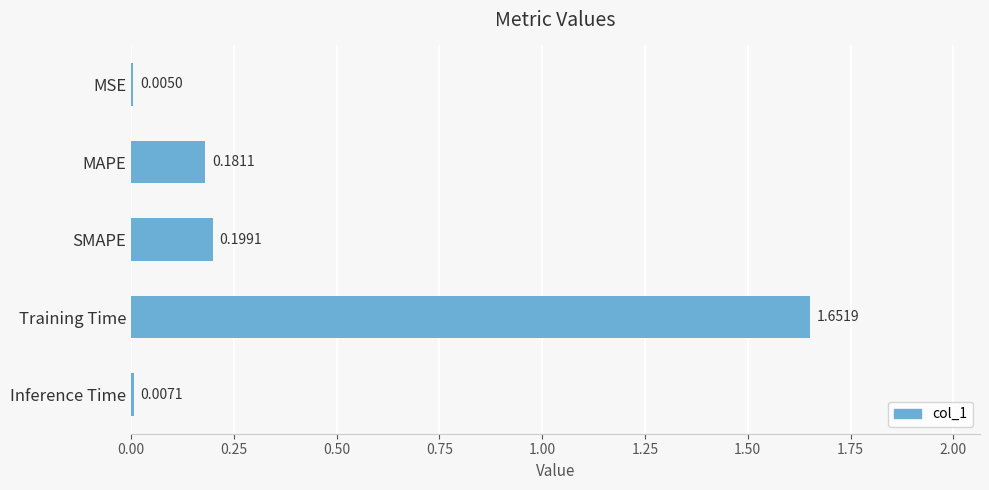

The value at SMAPE is 0.3. True or false?

False